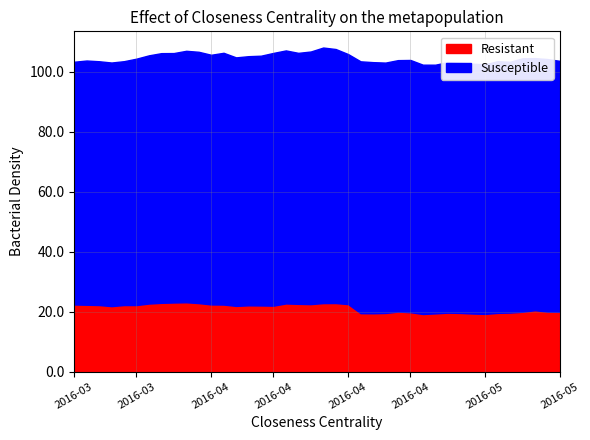

What are all the series names shown in the legend?

Resistant, Susceptible